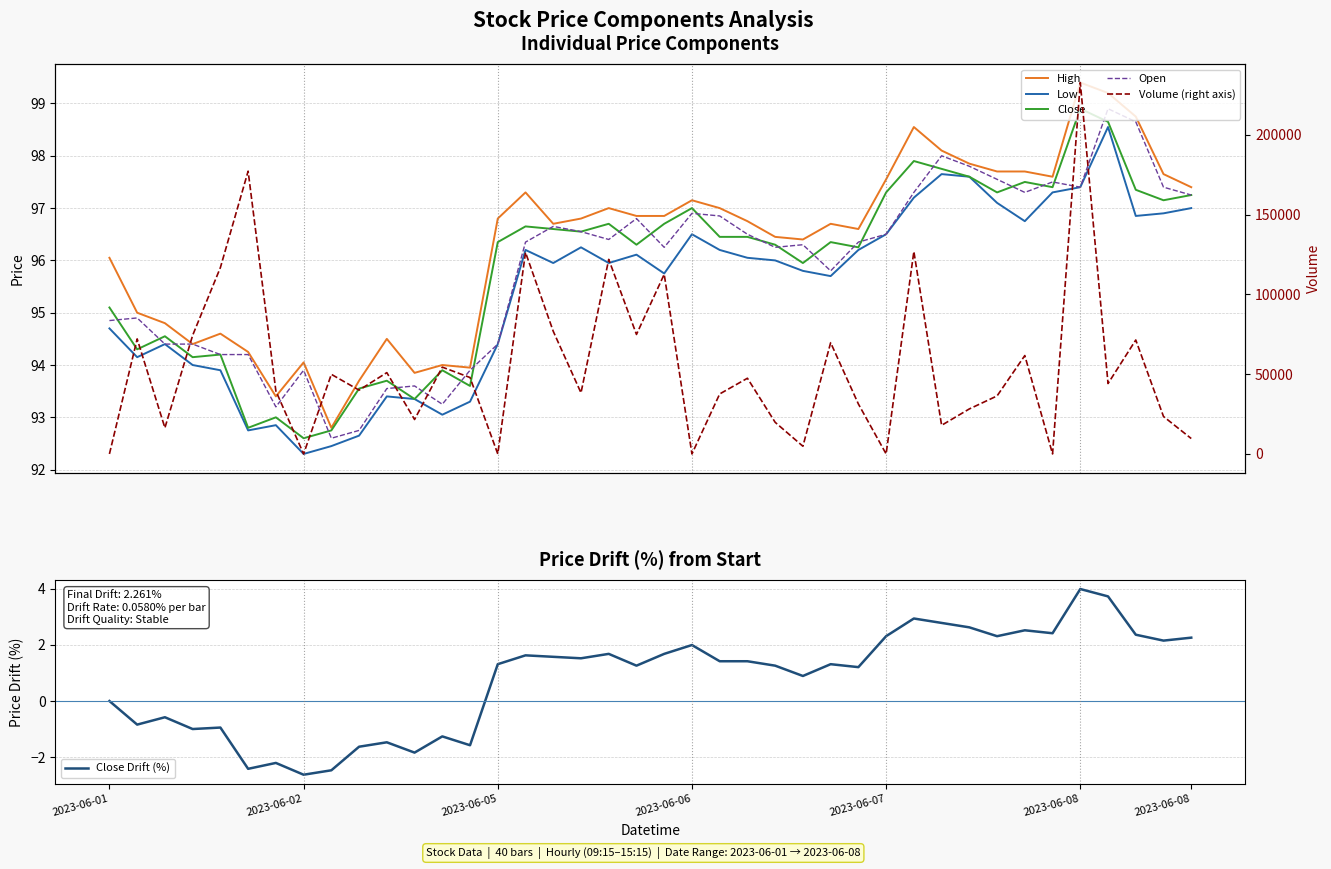

Between 32 and 22, which is larger?

32